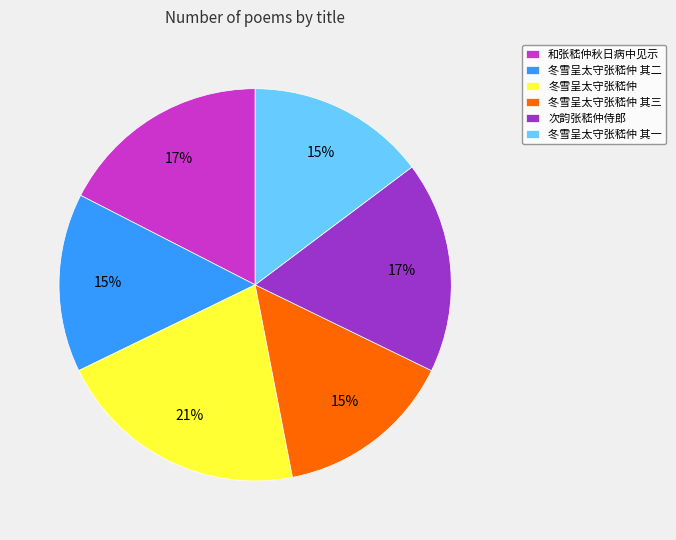

Combined, do 冬雪呈太守张嵇仲 其三 and 冬雪呈太守张嵇仲 account for over 50%?

No